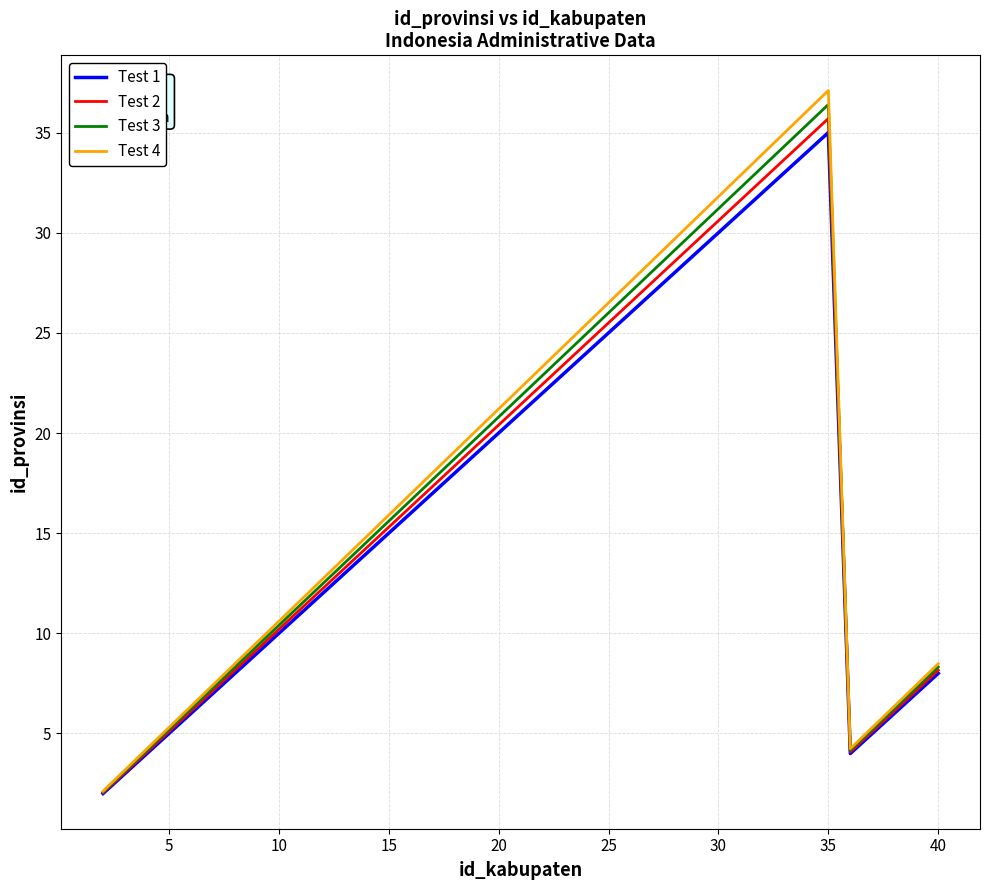

How many categories are shown in the chart?

39